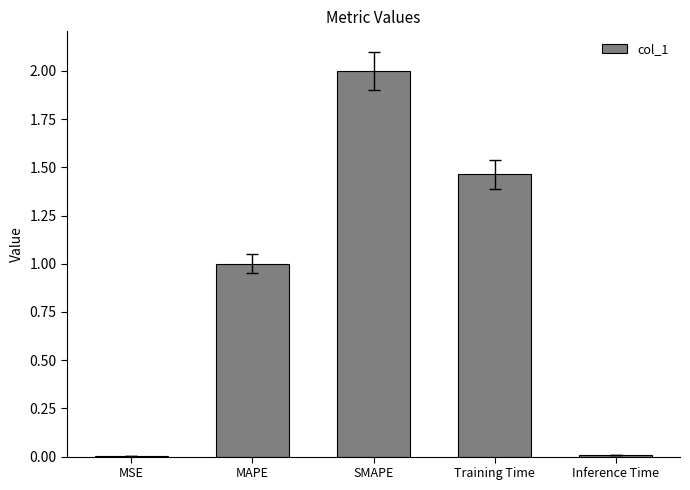

What is the sum of all values?

4.5